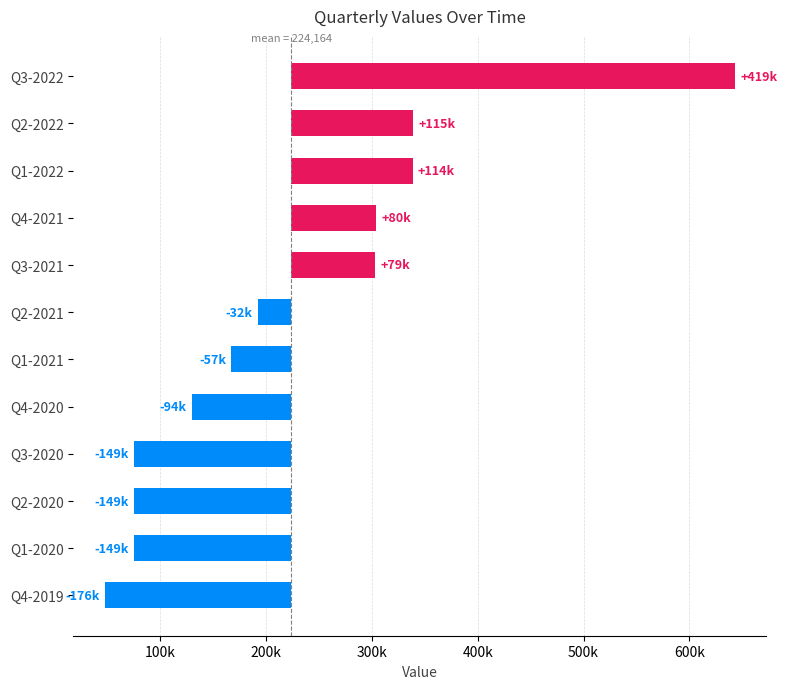

What is the smallest value displayed?

-176164.5